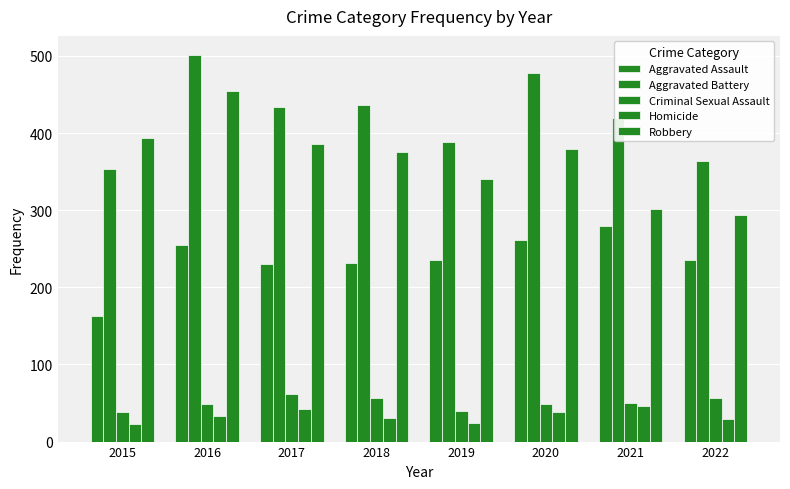

Which category has the highest value in the Aggravated Assault series?

2021